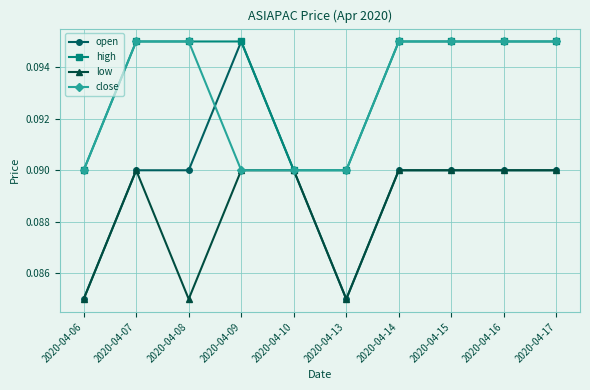

The open series shows 0.0 at 2020-04-08. True or false?

False